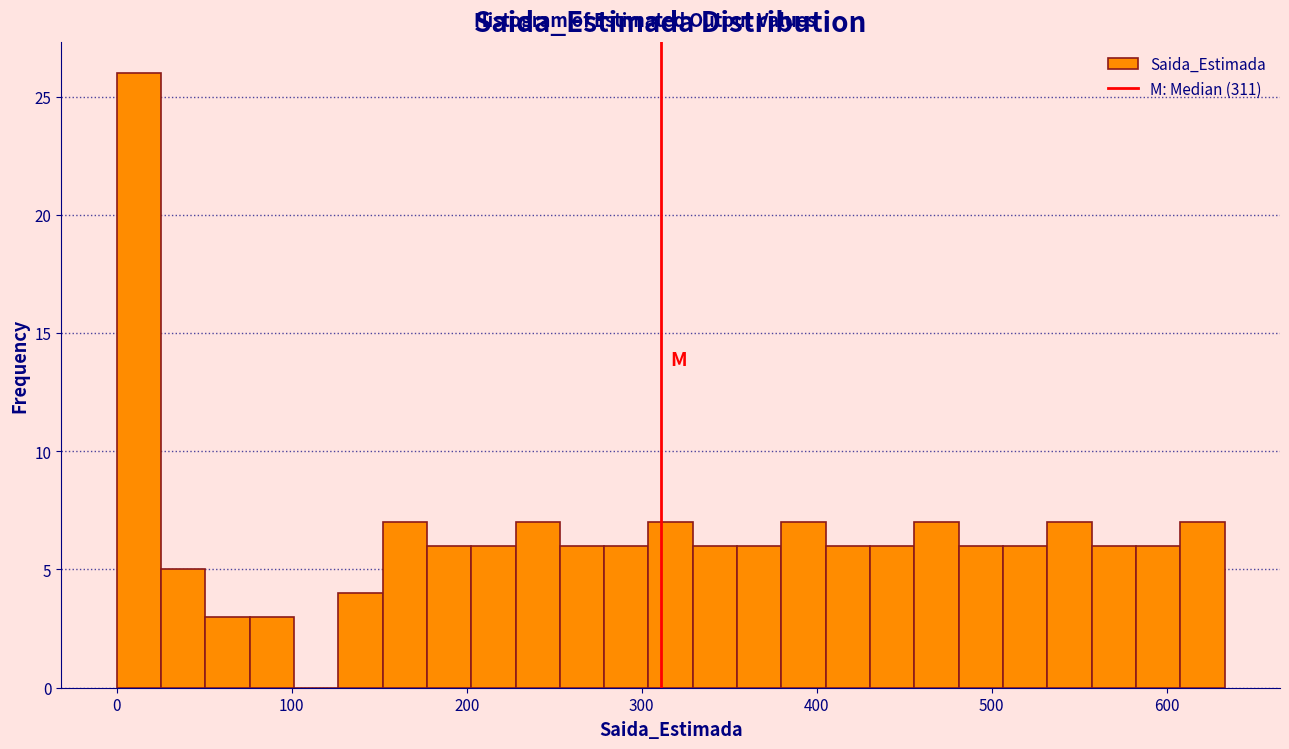

Around what value on the x-axis is the tallest bar? Give the approximate position of its centre, as read against the axis.

10